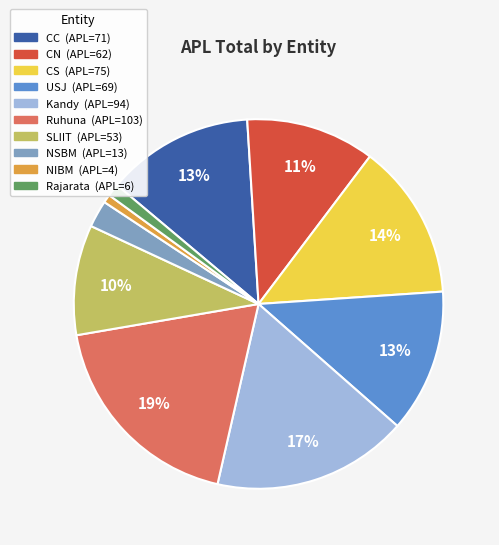

What is the largest slice in the pie chart?

Ruhuna